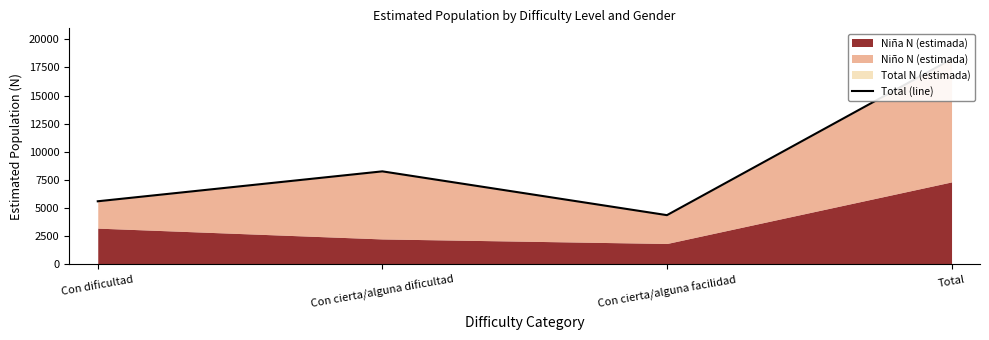

What position from the left is Con dificultad?

1